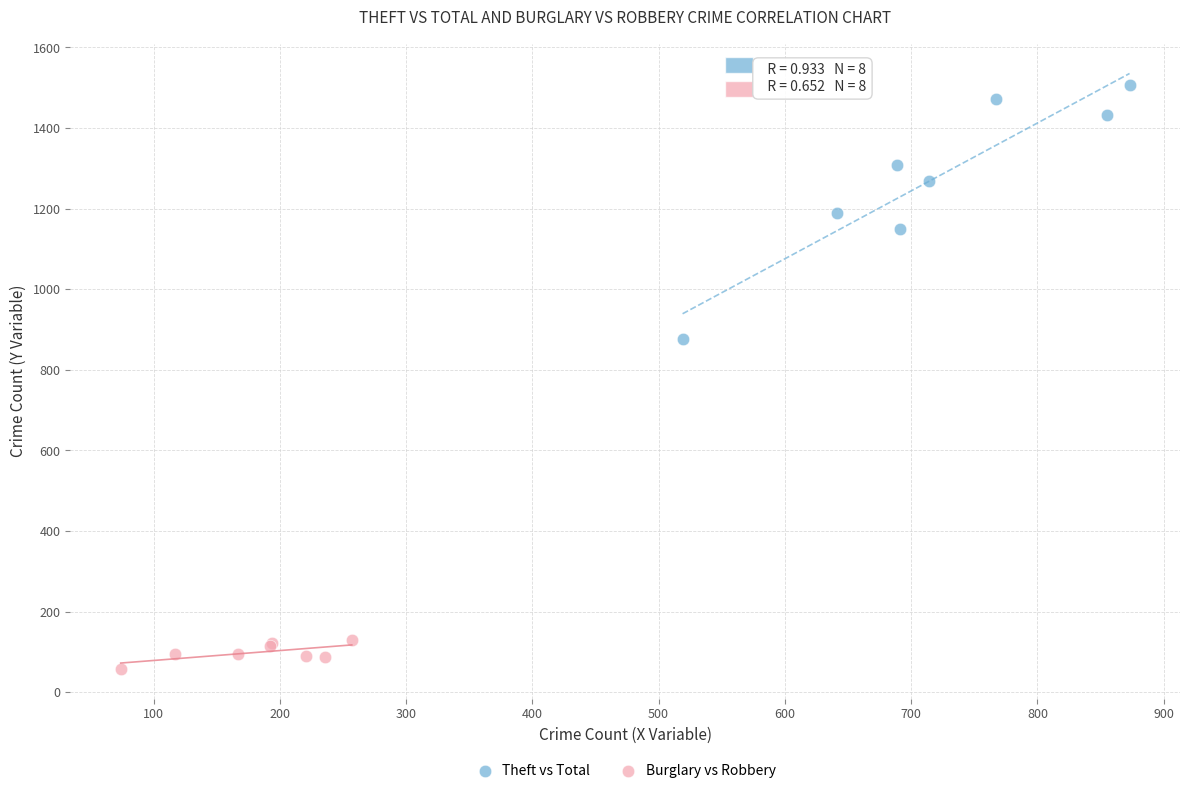

Which series reaches the maximum Y coordinate?

Theft vs Total